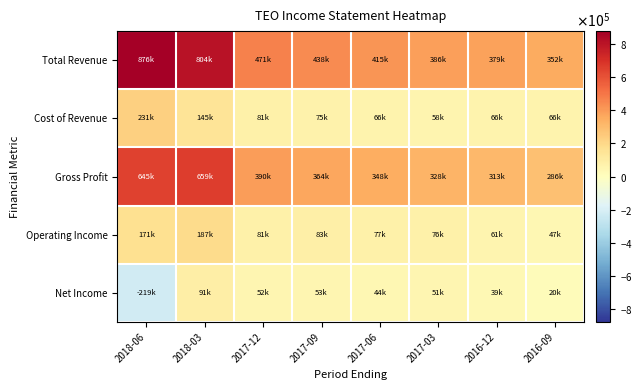

Which has a higher value, 2017-06 or 2017-09?

2017-09